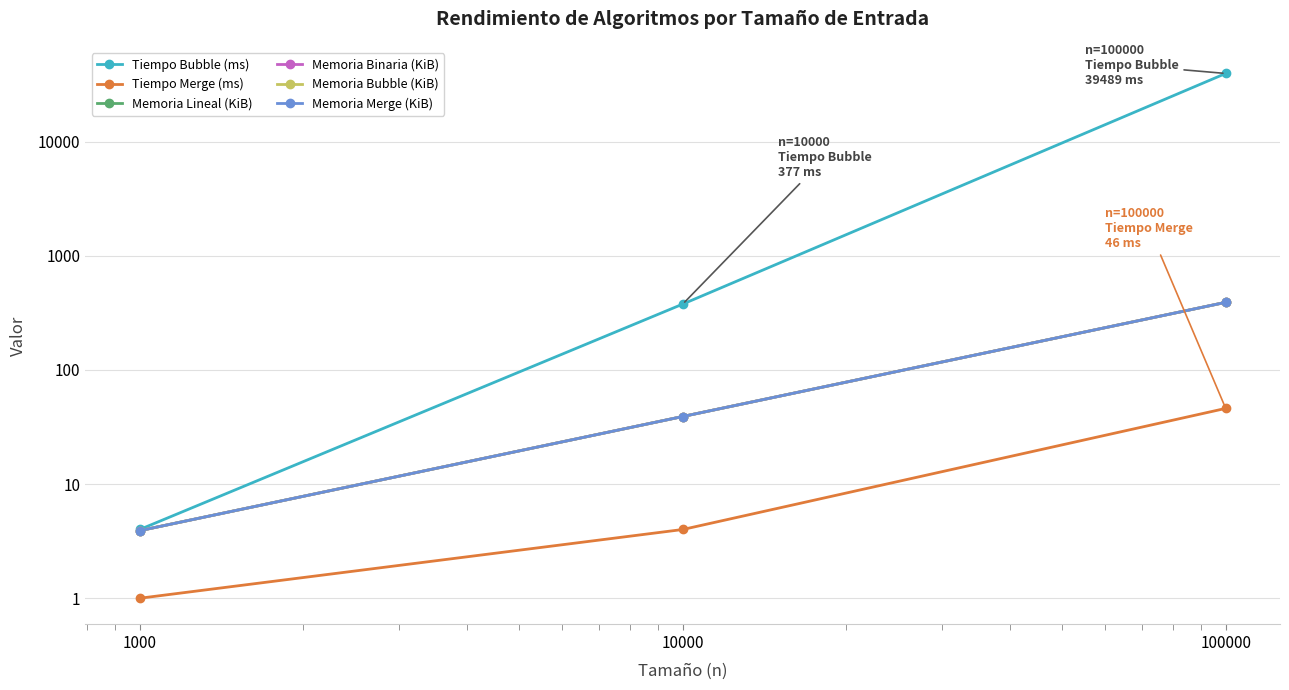

At how many categories does at least one series exceed 25895?

1